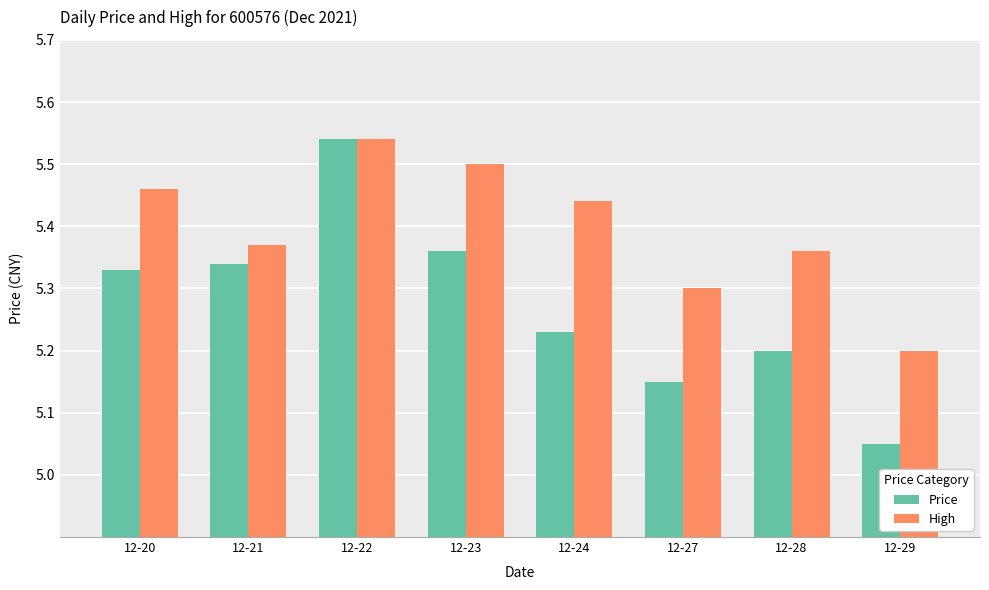

Which series has the largest range (max minus min)?

Price